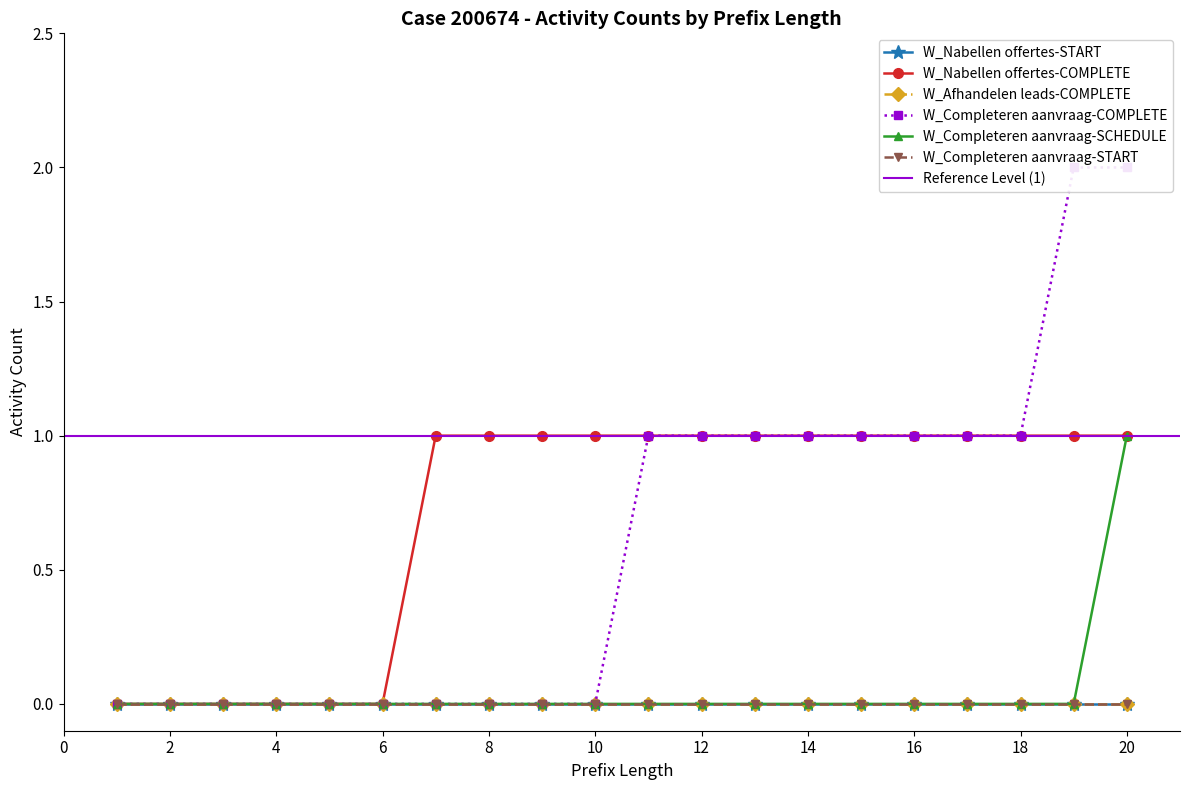

True or false: W_Completeren aanvraag-COMPLETE and W_Completeren aanvraag-SCHEDULE cross at least once.

False